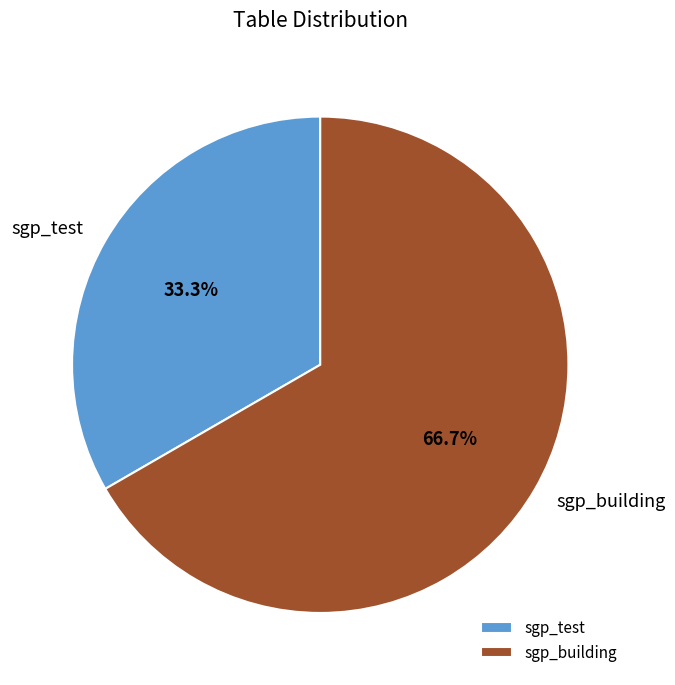

What percentage is the sgp_building slice, to the nearest percent?

67%